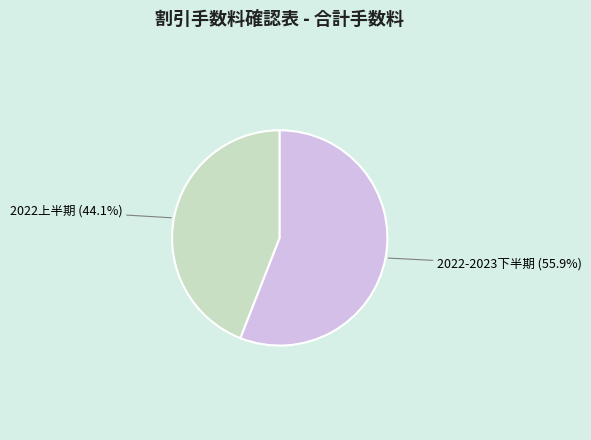

Is there a majority slice in this chart?

Yes